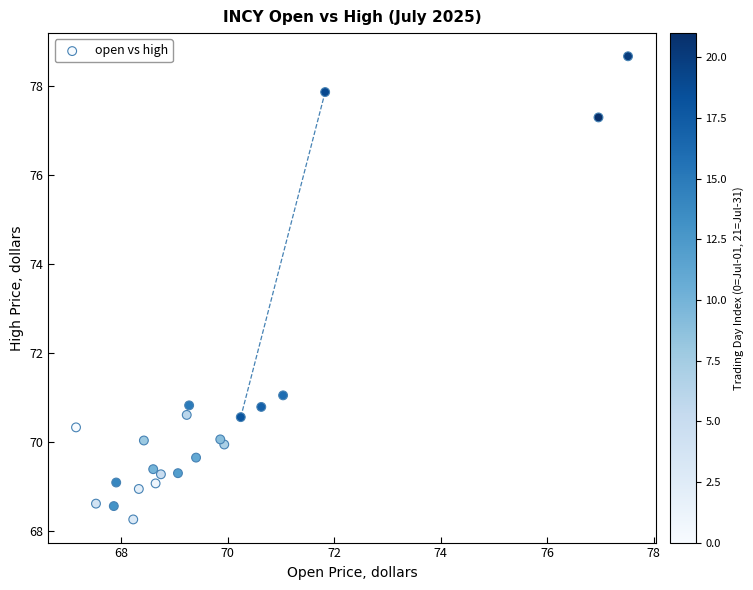

What Y value in the scatter plot is closest to 73?

71.0